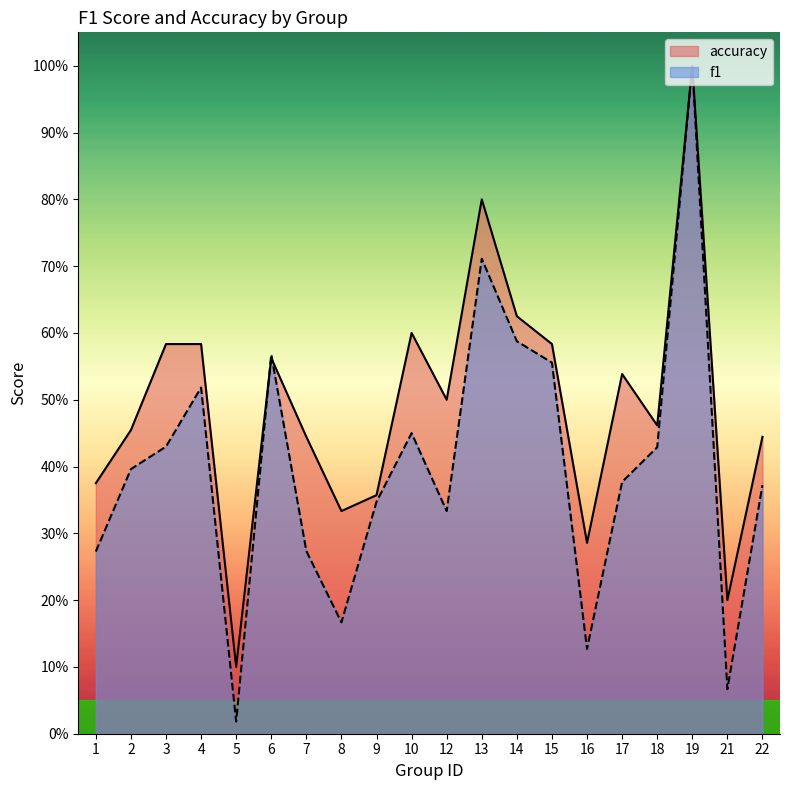

List the series in order of their peak value, lowest first.

f1, accuracy